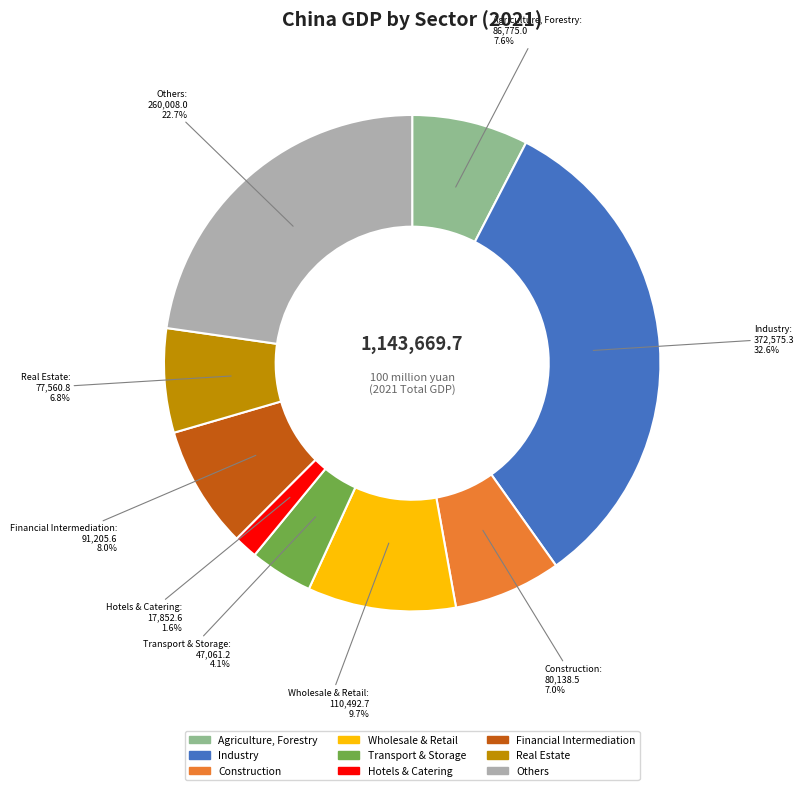

To the nearest percent, what percentage of the pie is Transport & Storage?

4%